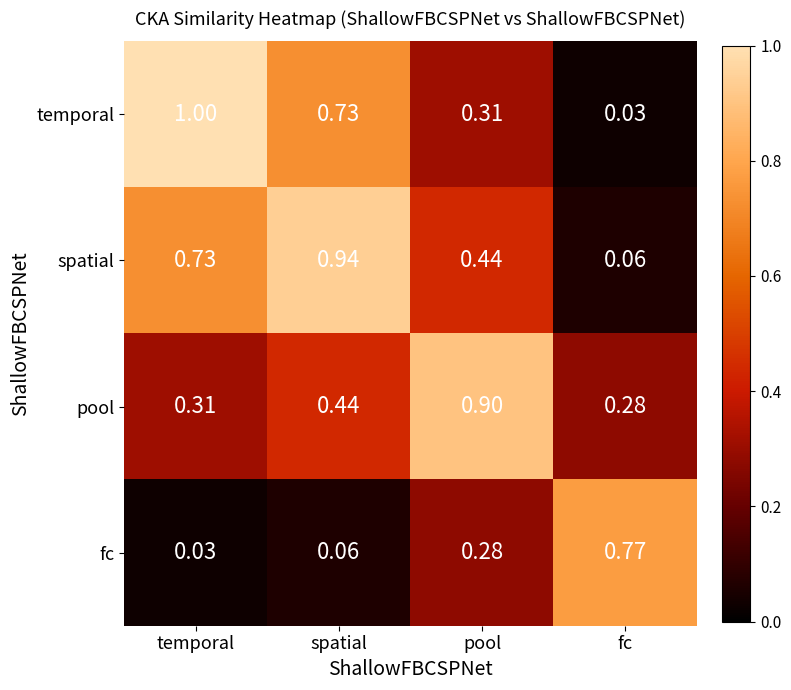

How many data points does each series have?

4